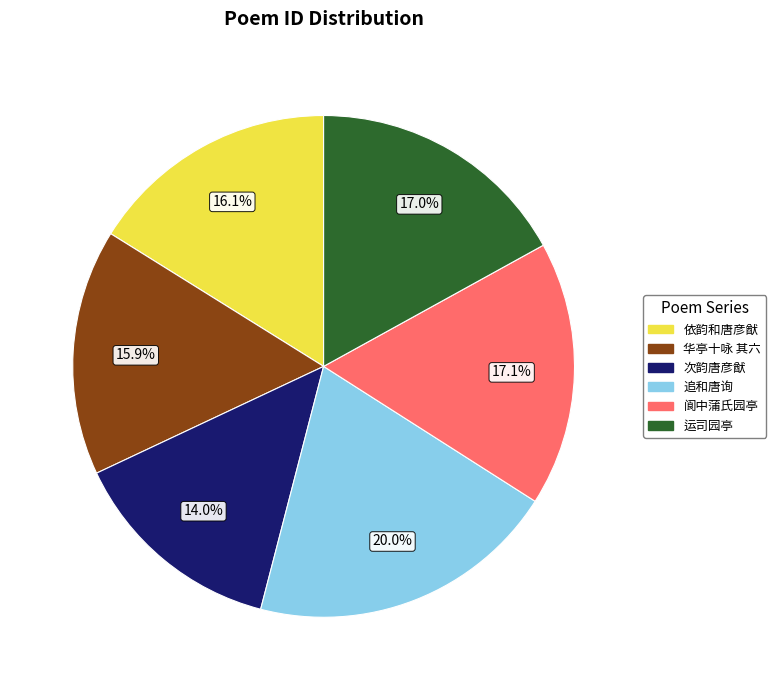

Is there a majority slice in this chart?

No